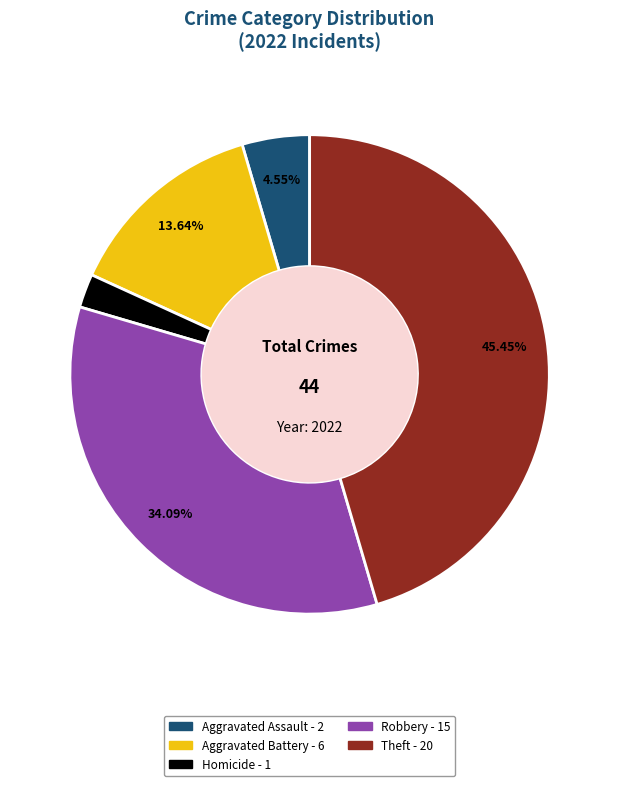

Is there a majority slice in this chart?

No